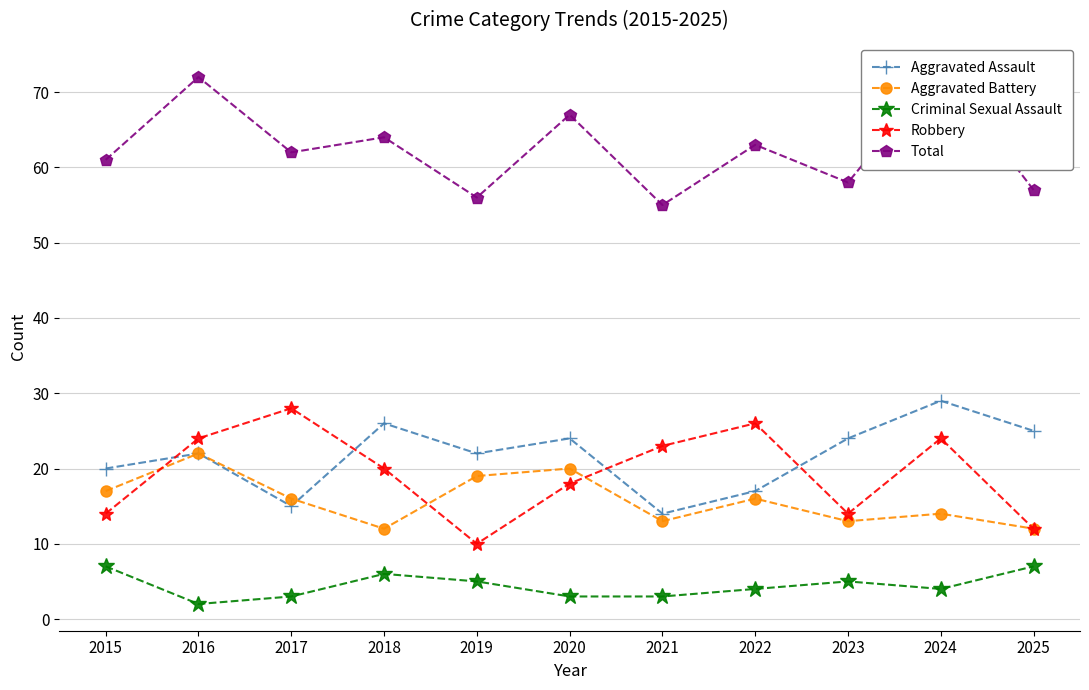

How many values in the Criminal Sexual Assault series exceed 4?

5